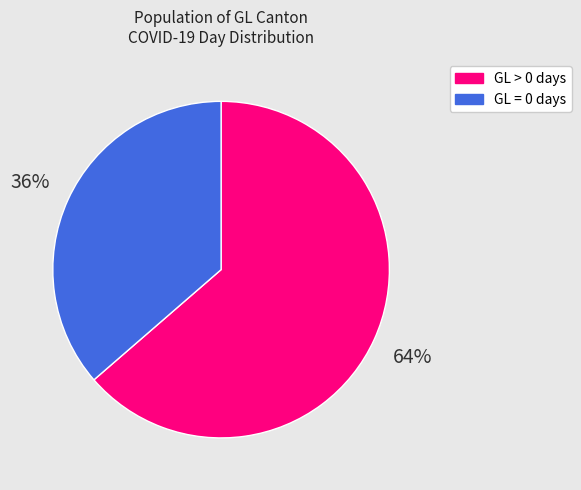

Does any single category account for the majority?

Yes